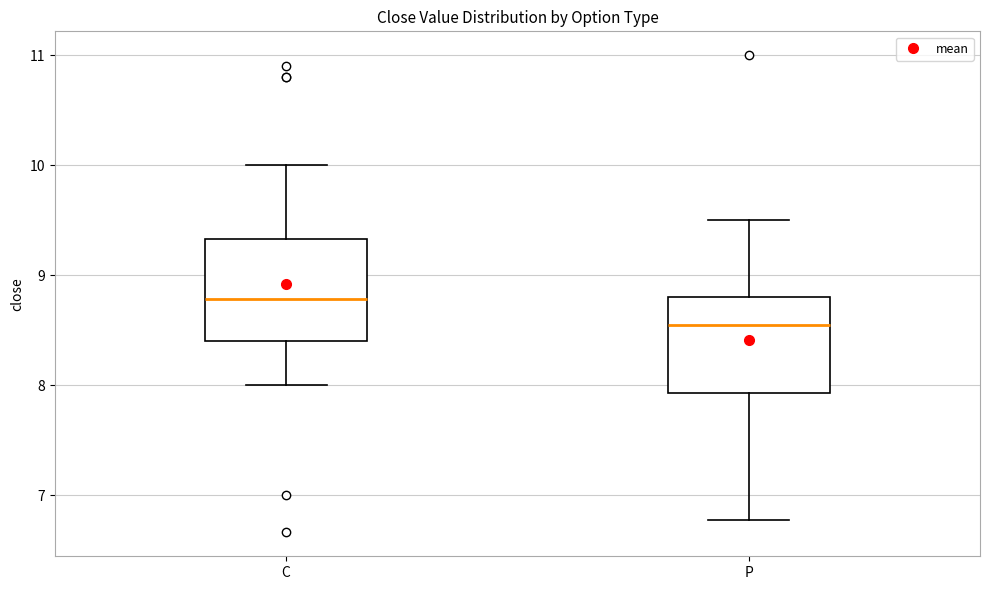

Which box's median line is the highest?

C